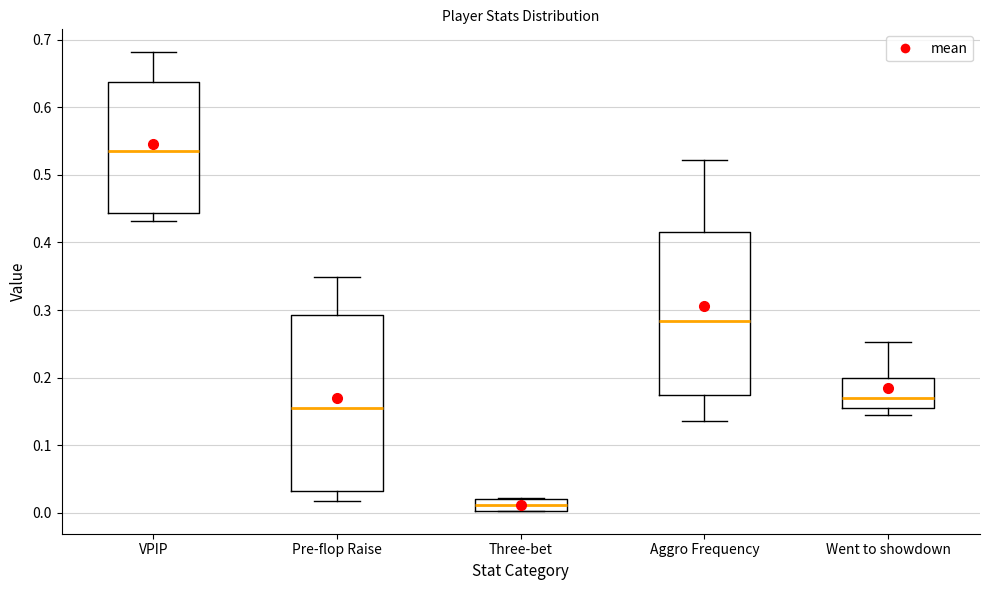

Comparing the boxes themselves (not the whiskers), which one is the tallest?

Pre-flop Raise